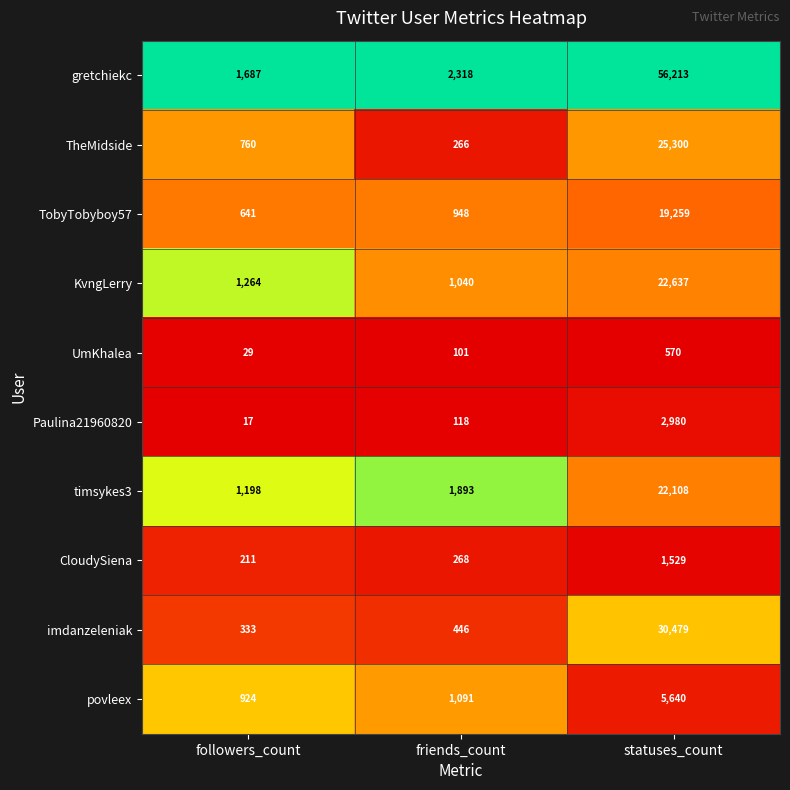

Which series has the widest spread of values?

gretchiekc